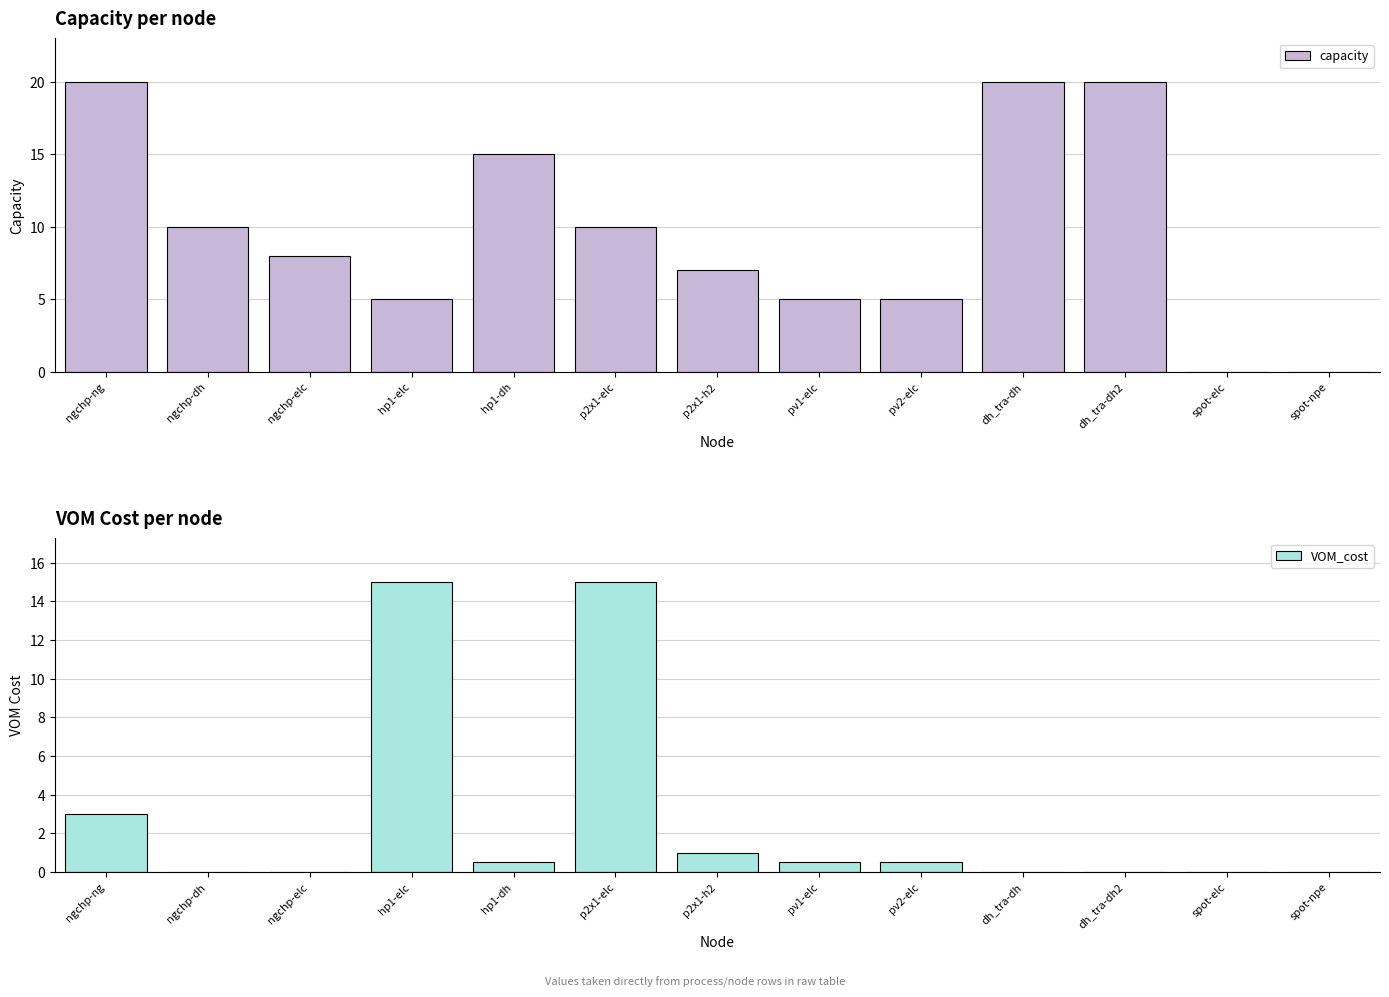

Which has a higher value, pv1-elc or ngchp-ng?

ngchp-ng